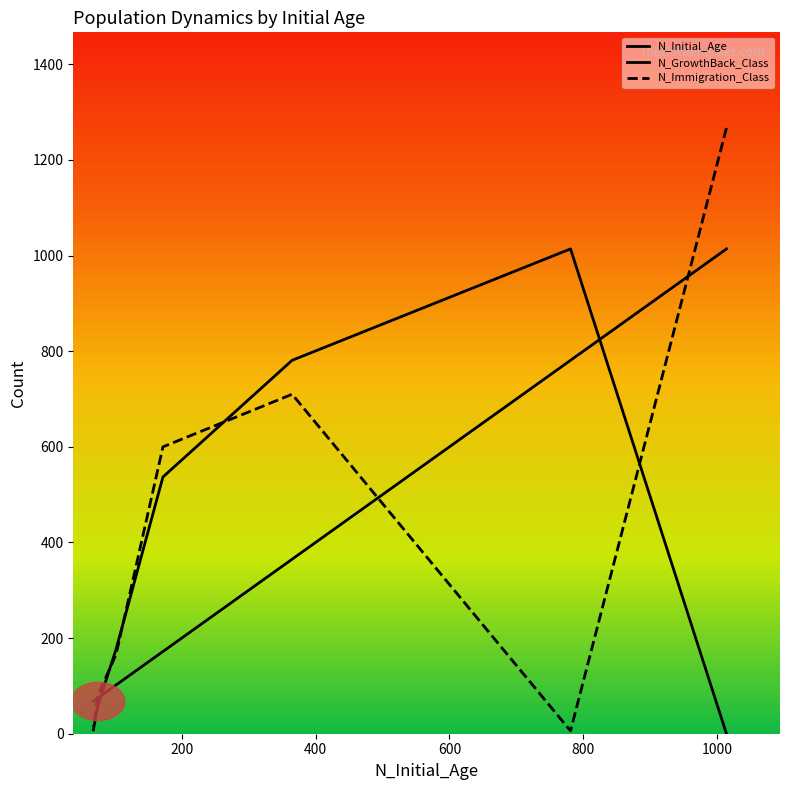

What are all the series names shown in the legend?

N_Initial_Age, N_GrowthBack_Class, N_Immigration_Class